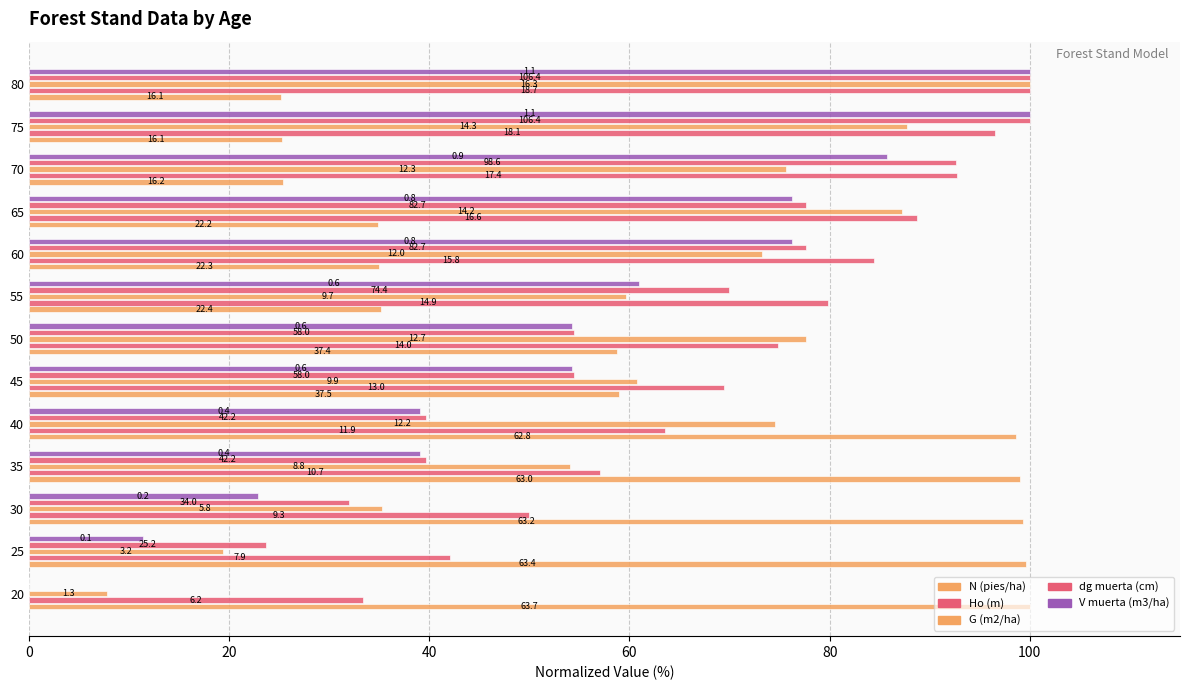

True or false: dg muerta (cm) has a value of 20.3 at 40.

False